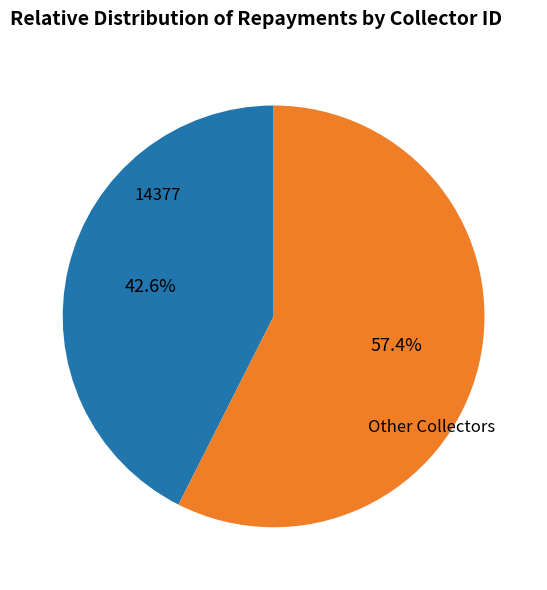

Is there a majority slice in this chart?

Yes